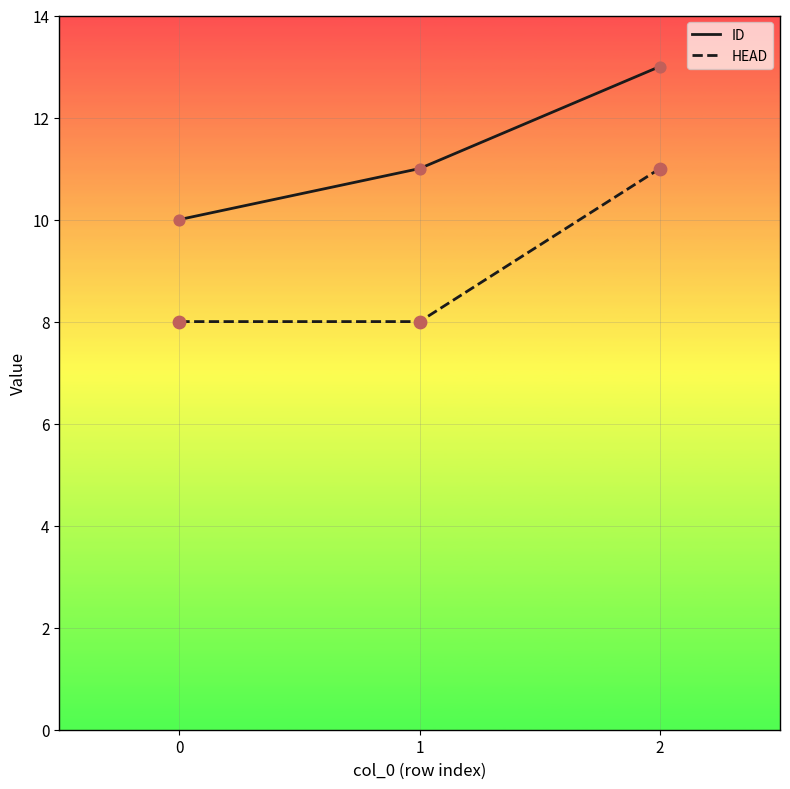

Which series changed the most between 1 and 2?

HEAD